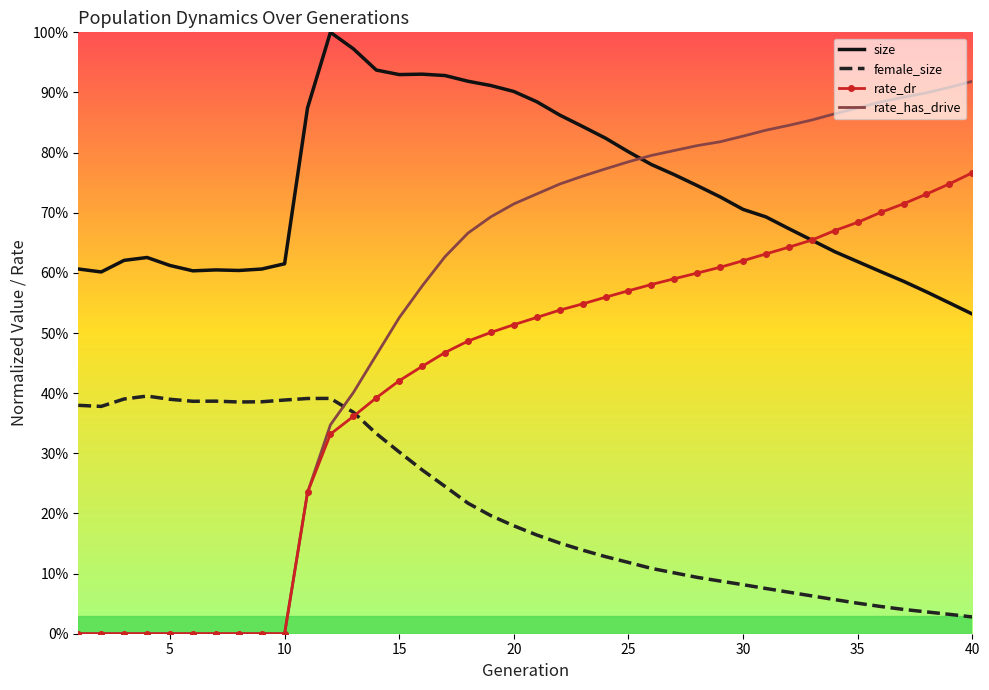

What are all the series names shown in the legend?

size, female_size, rate_dr, rate_has_drive